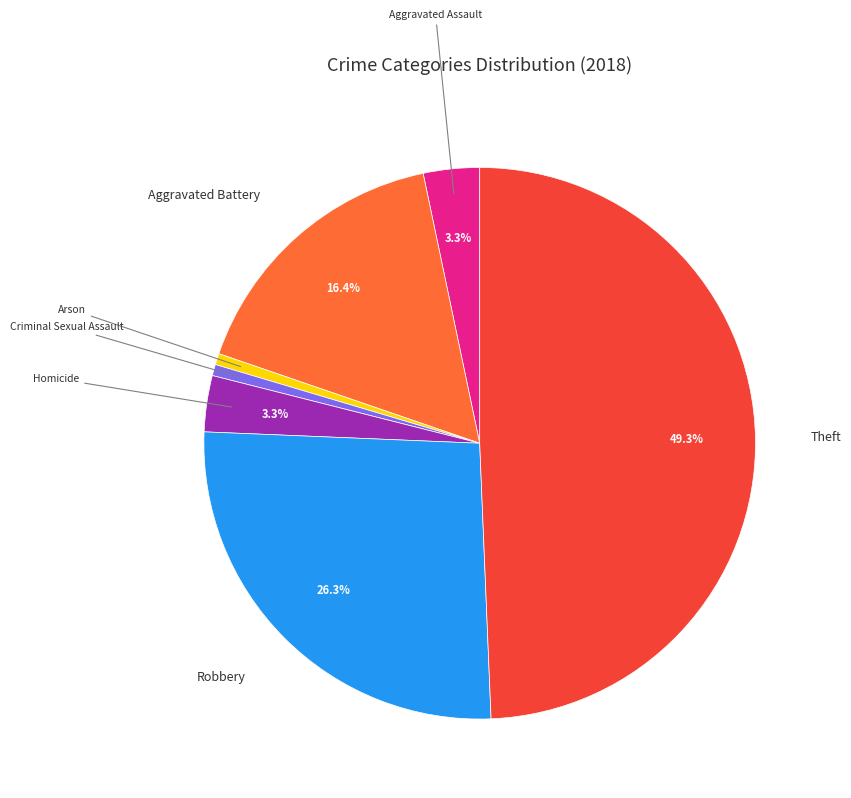

Do Homicide and Arson together represent more than half of the pie?

No